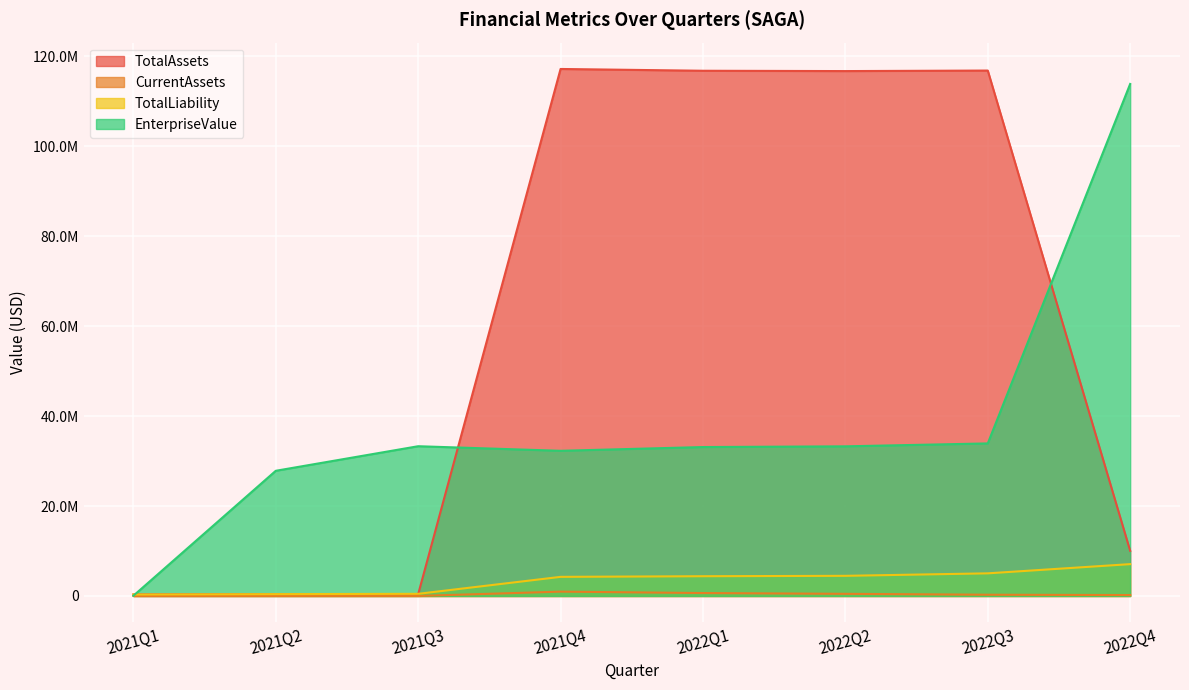

Which category has the highest value in the EnterpriseValue series?

2022Q4